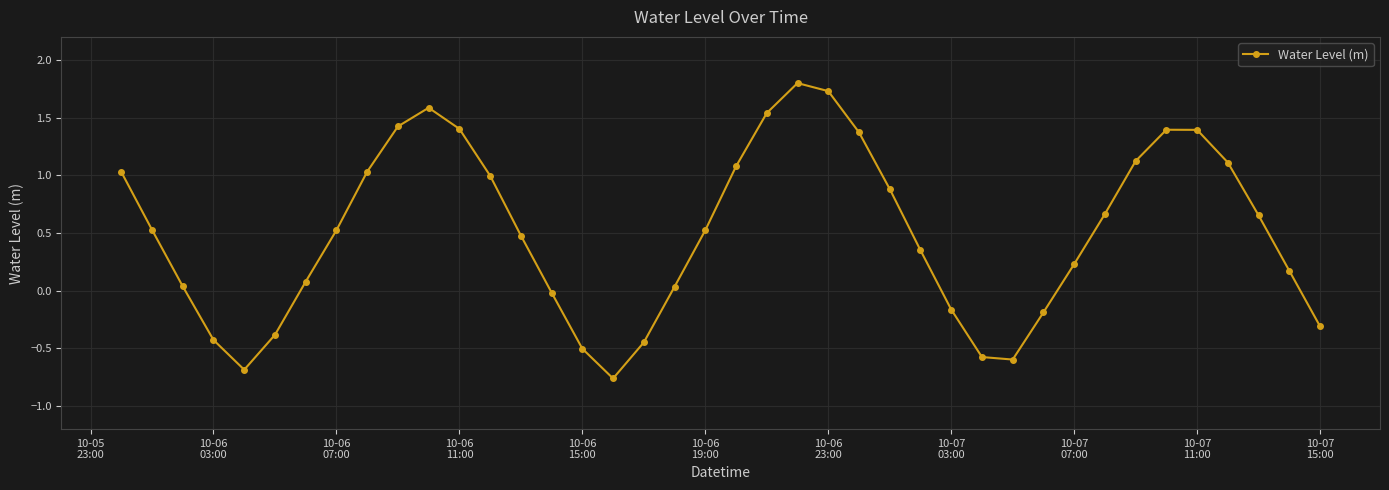

How many points are higher than both their immediate neighbors (excluding endpoints)?

3